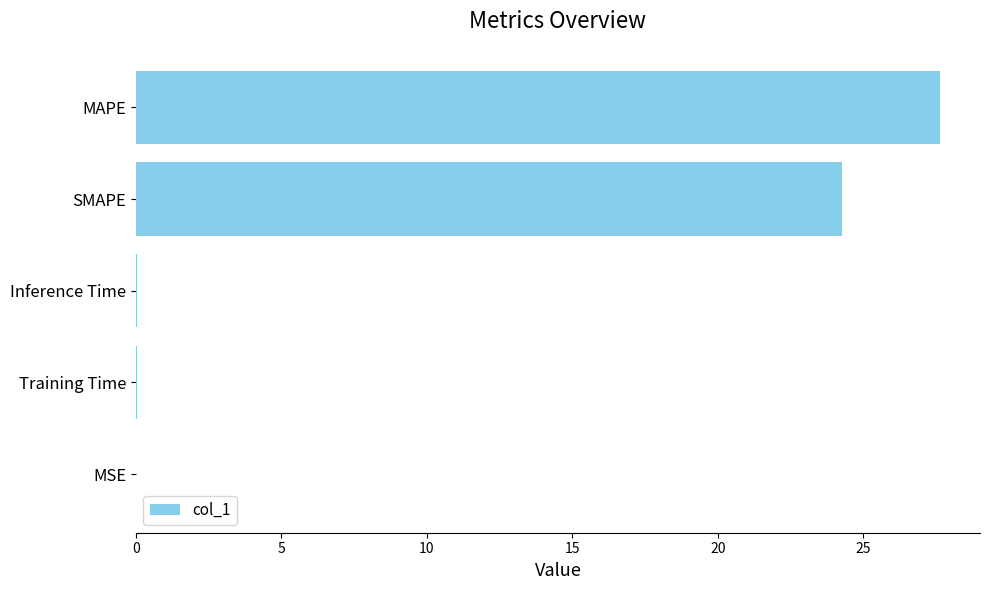

What is the sum of all values?

52.0